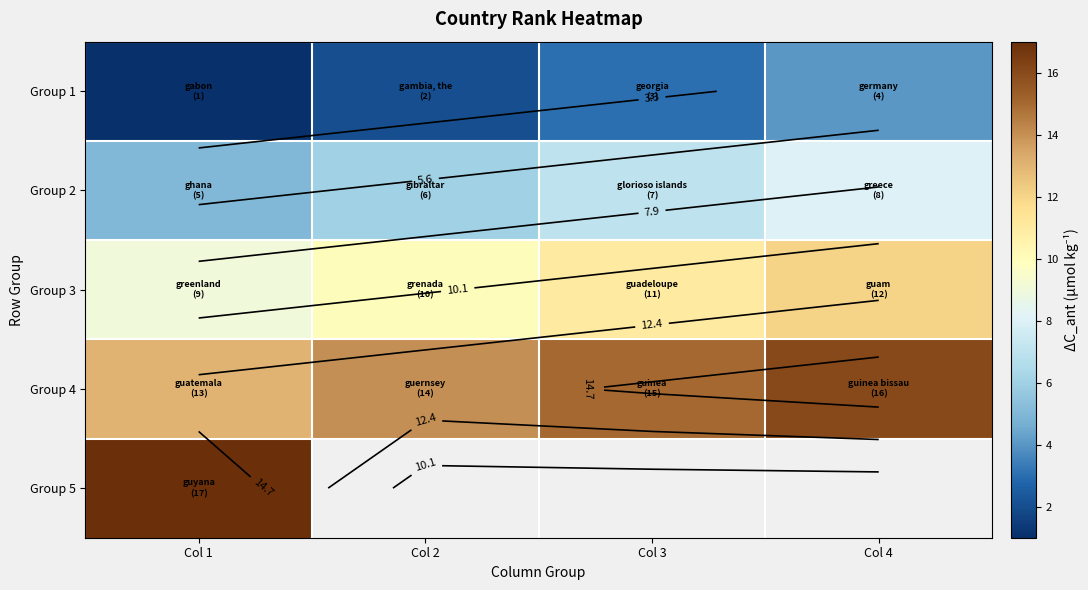

At which label does Group 2 first exceed 7?

Col 4